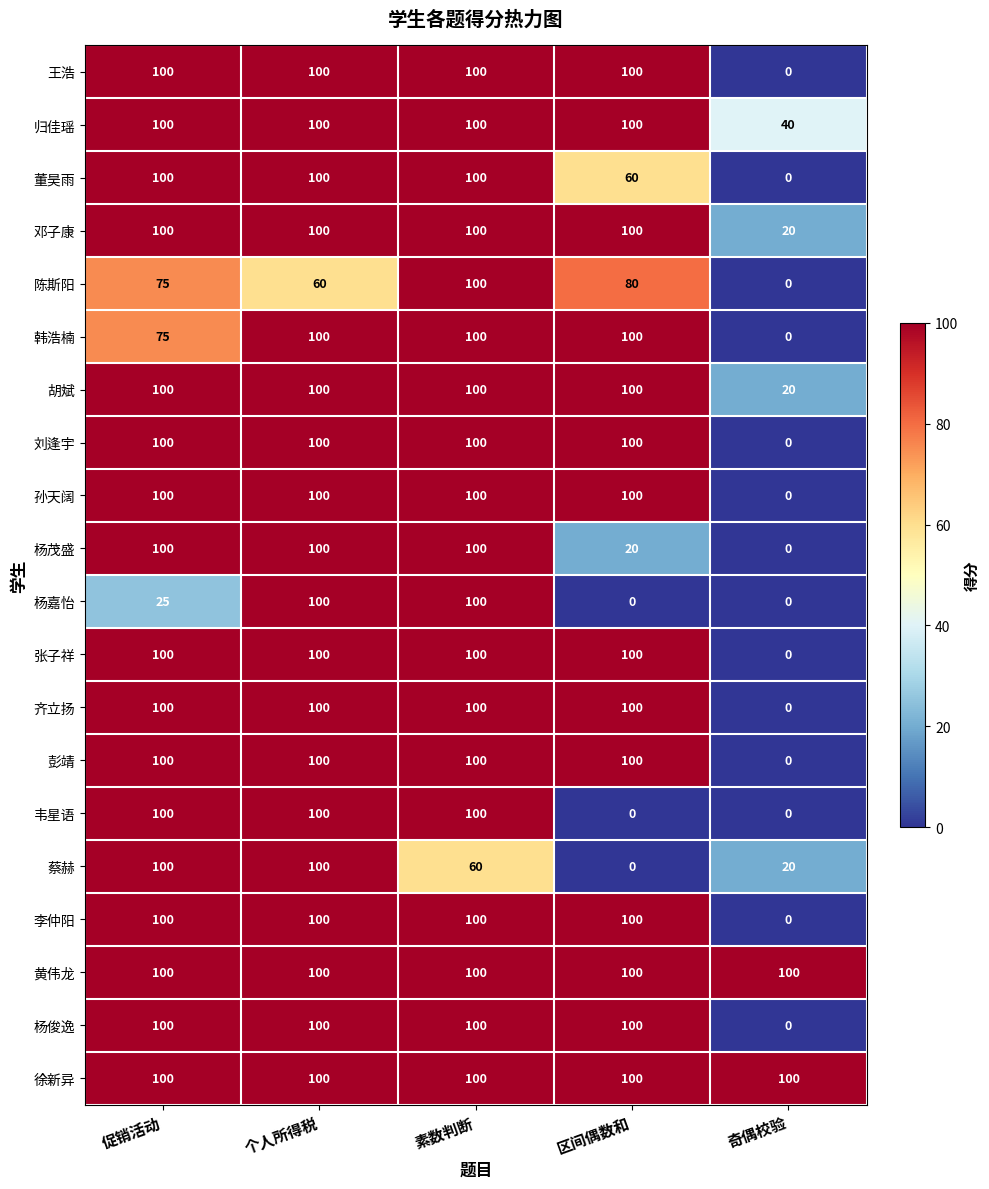

What is the maximum value shown in the chart?

100